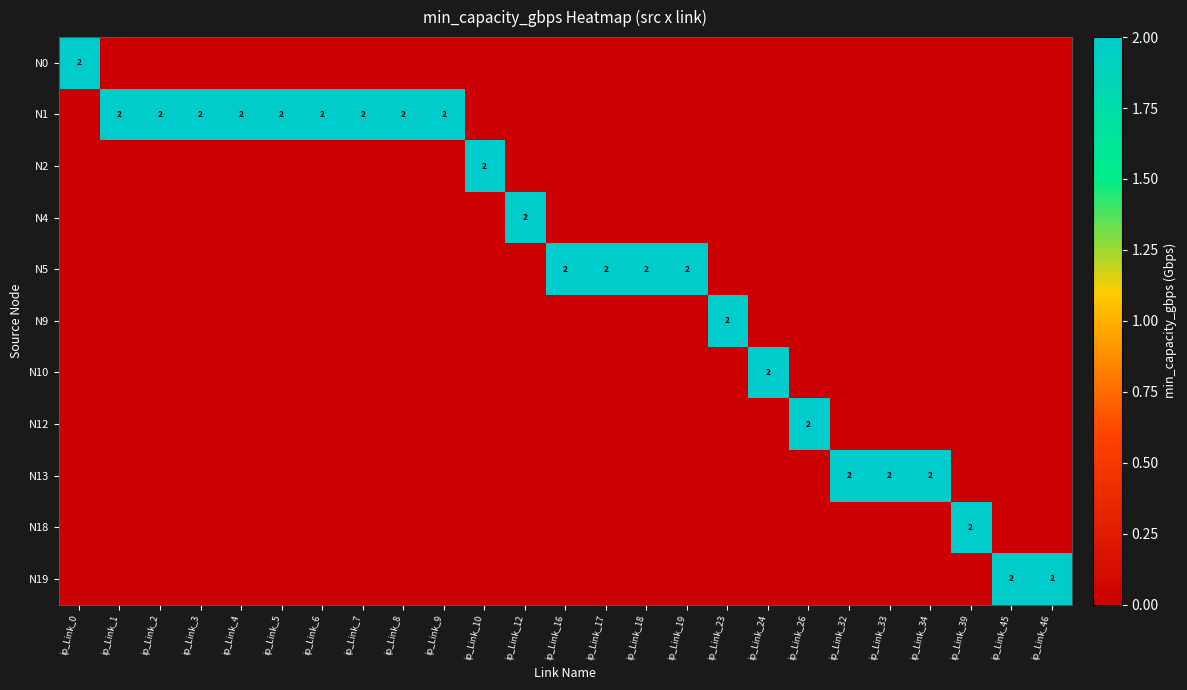

Which has a higher value, ip_Link_12 or ip_Link_26?

ip_Link_12